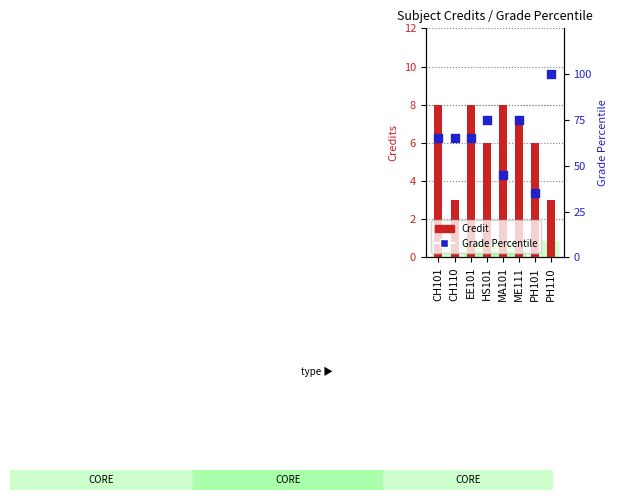

Which series has the largest Y range (max minus min)?

Grade Percentile